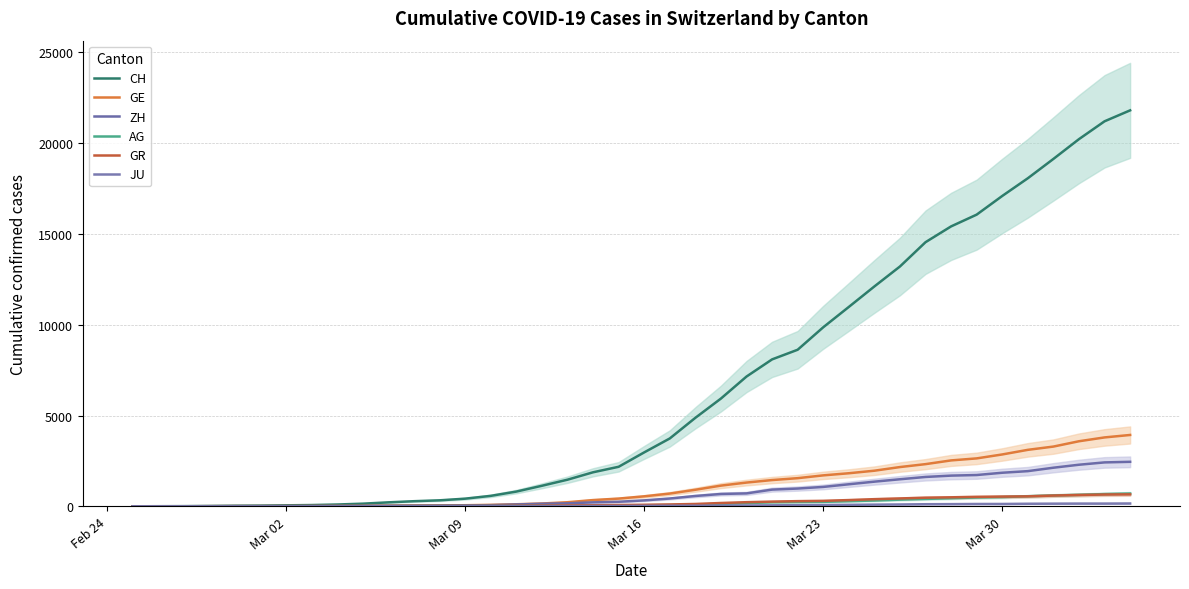

List the series in order of their peak value, highest first.

CH, GE, ZH, AG, GR, JU